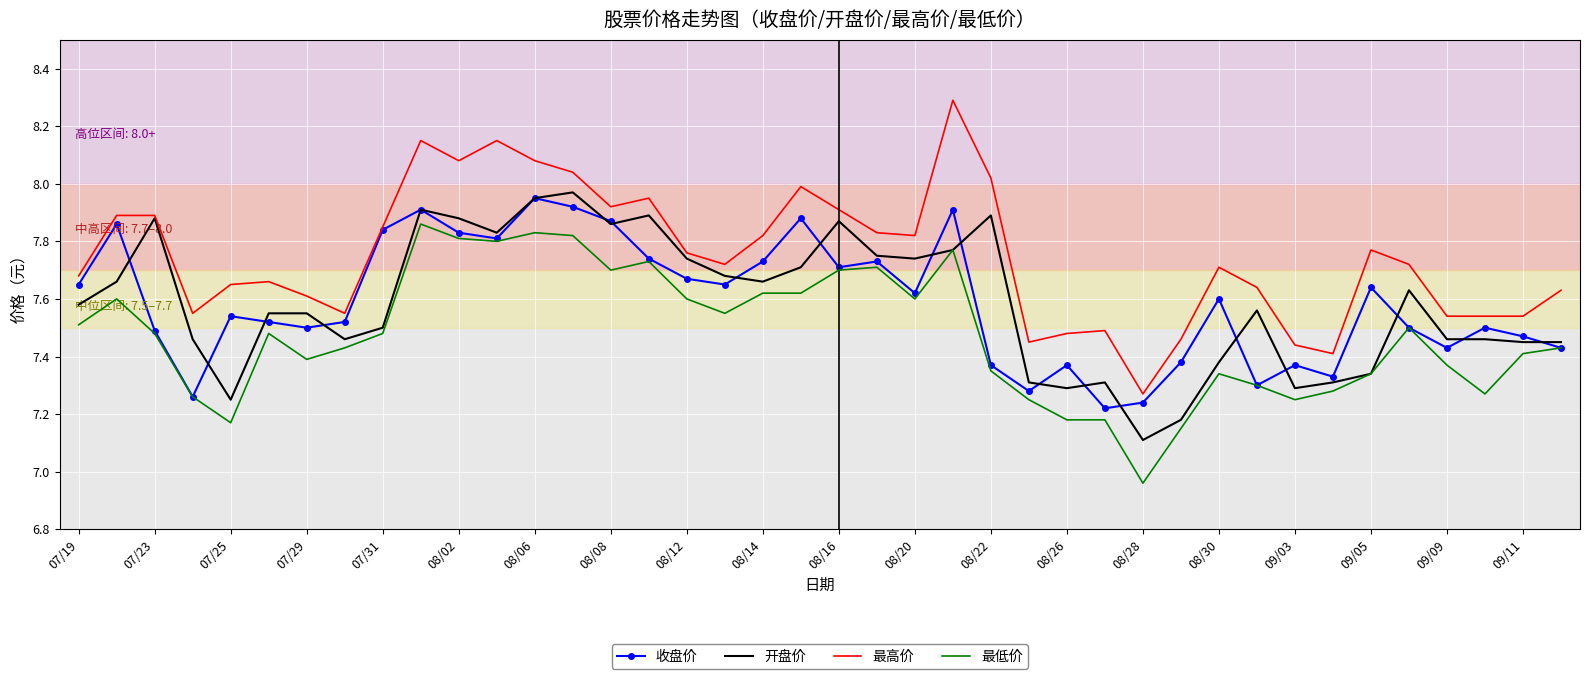

What is the greatest value displayed?

8.3